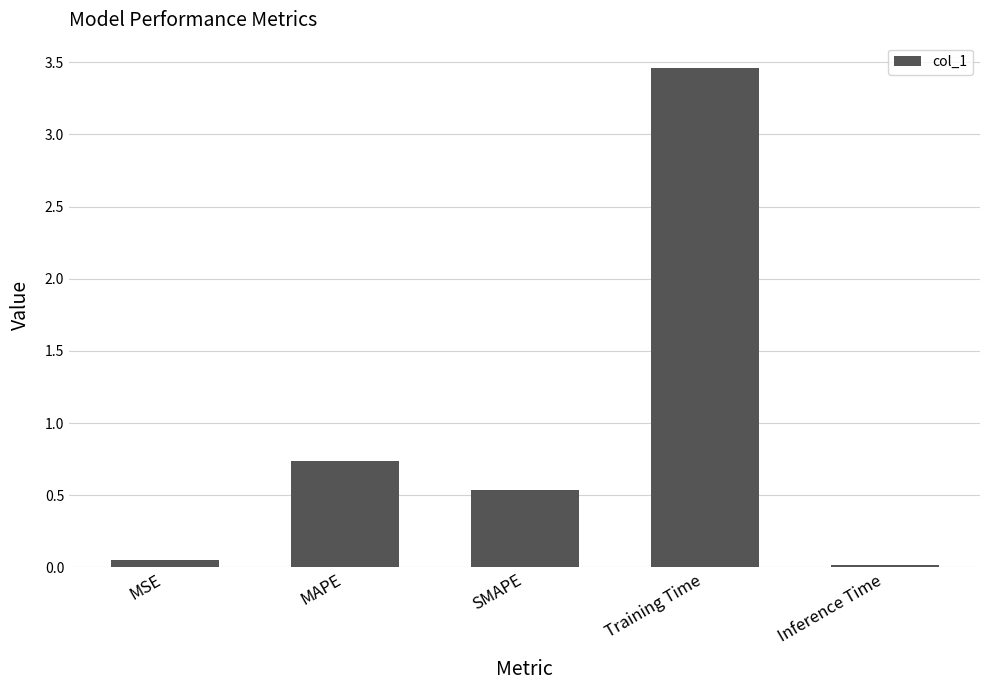

The chart shows a value of 0.0 at Inference Time. True or false?

True